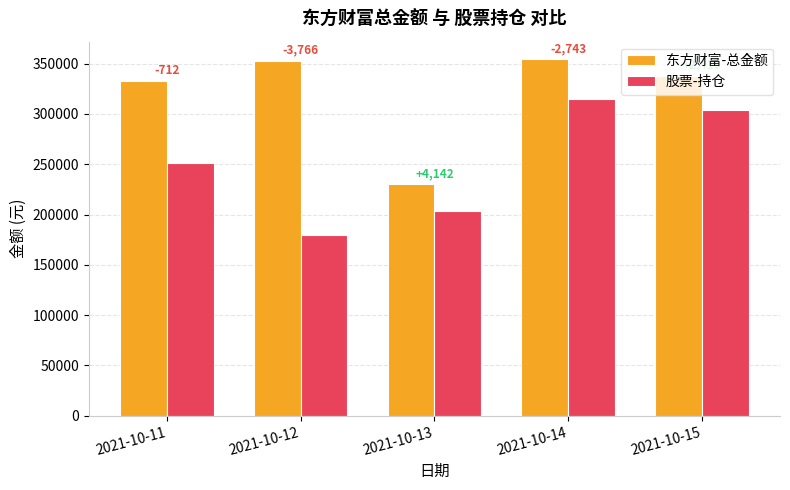

Reading left to right, list all the values displayed in this chart.

东方财富-总金额: 332610.8	352917.5	229949.1	354132.0	338172.8
股票-持仓: 251446.0	179388.0	203432.2	315077.0	303730.0